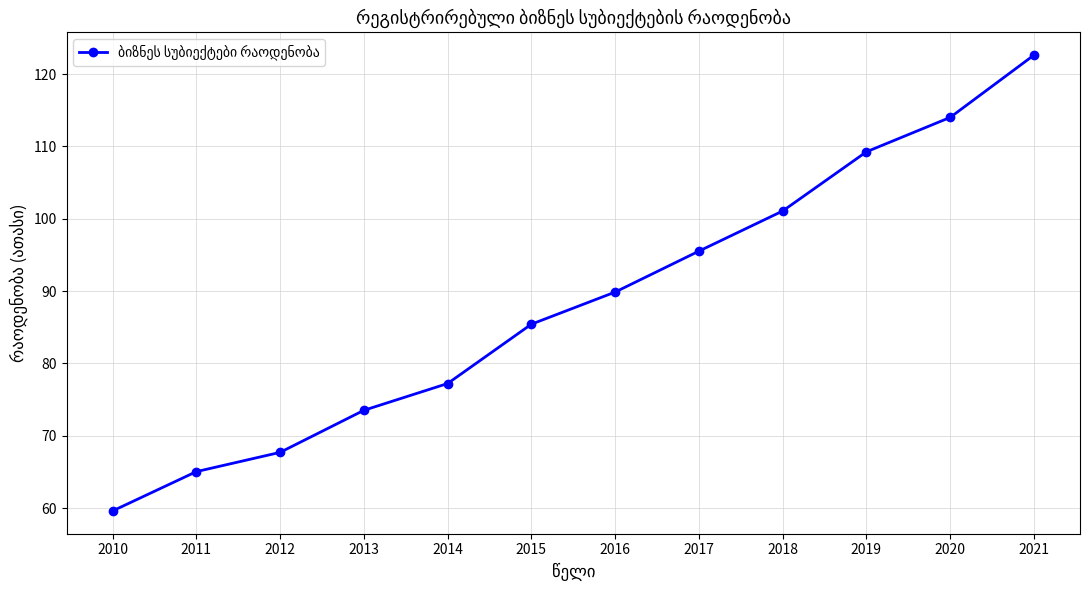

Reading left to right, what are all the values shown in this chart?

59.6	65.1	67.7	73.5	77.2	85.4	89.9	95.5	101.1	109.3	114.0	122.6